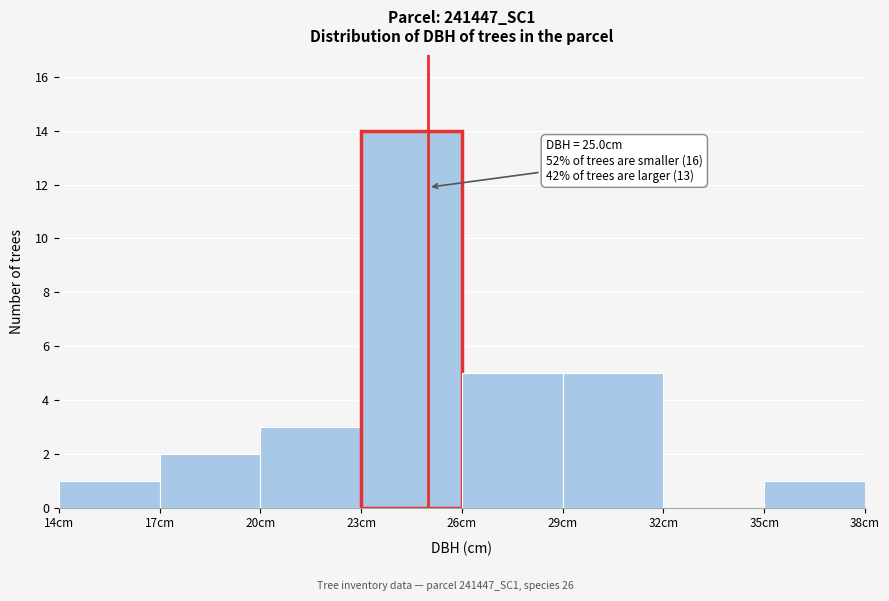

Over which range of the x-axis is the bar tallest?

23 to 26